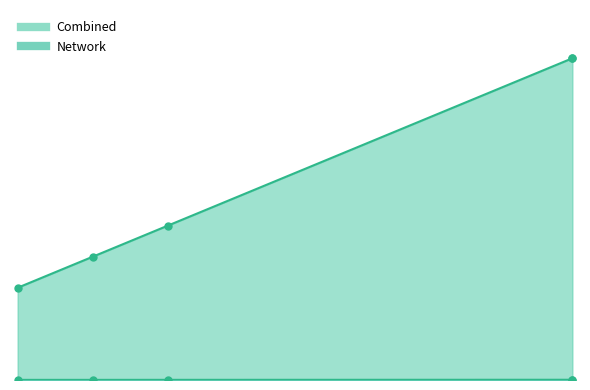

What is the maximum value shown in the chart?

1020.8